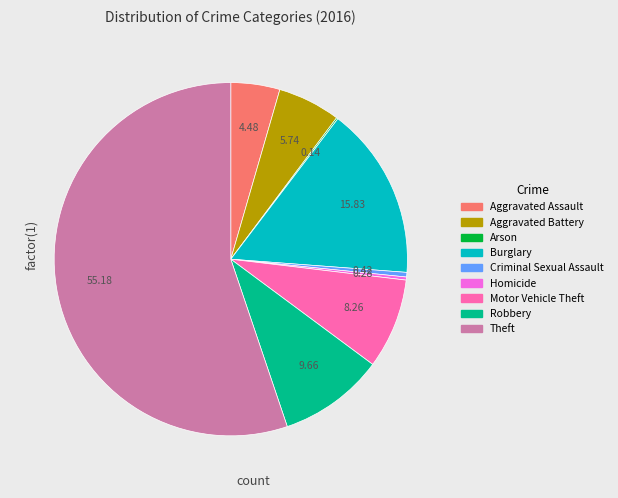

To the nearest percent, what is the combined percentage of Burglary and Homicide?

16%